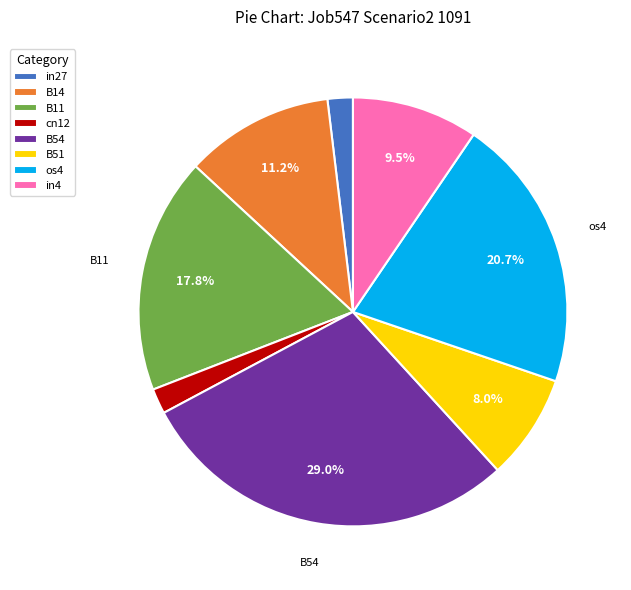

Do B14 and cn12 together represent more than half of the pie?

No